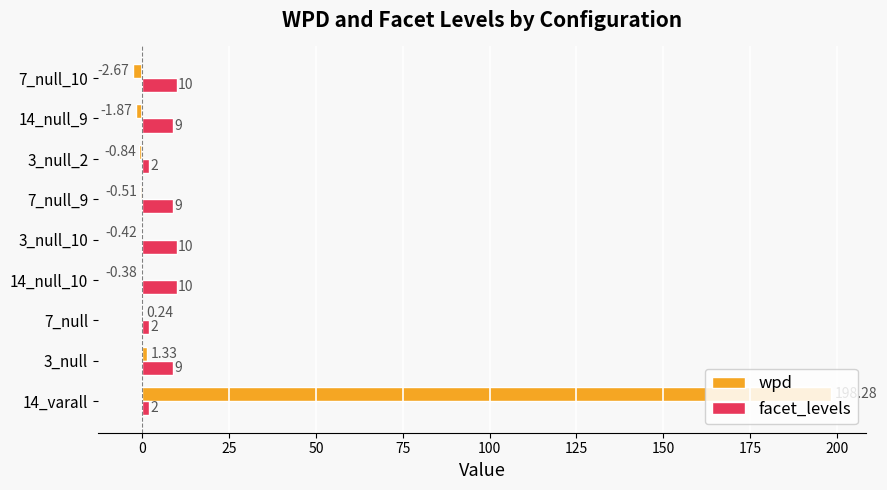

Which series changed the most between 7_null and 14_null_9?

facet_levels